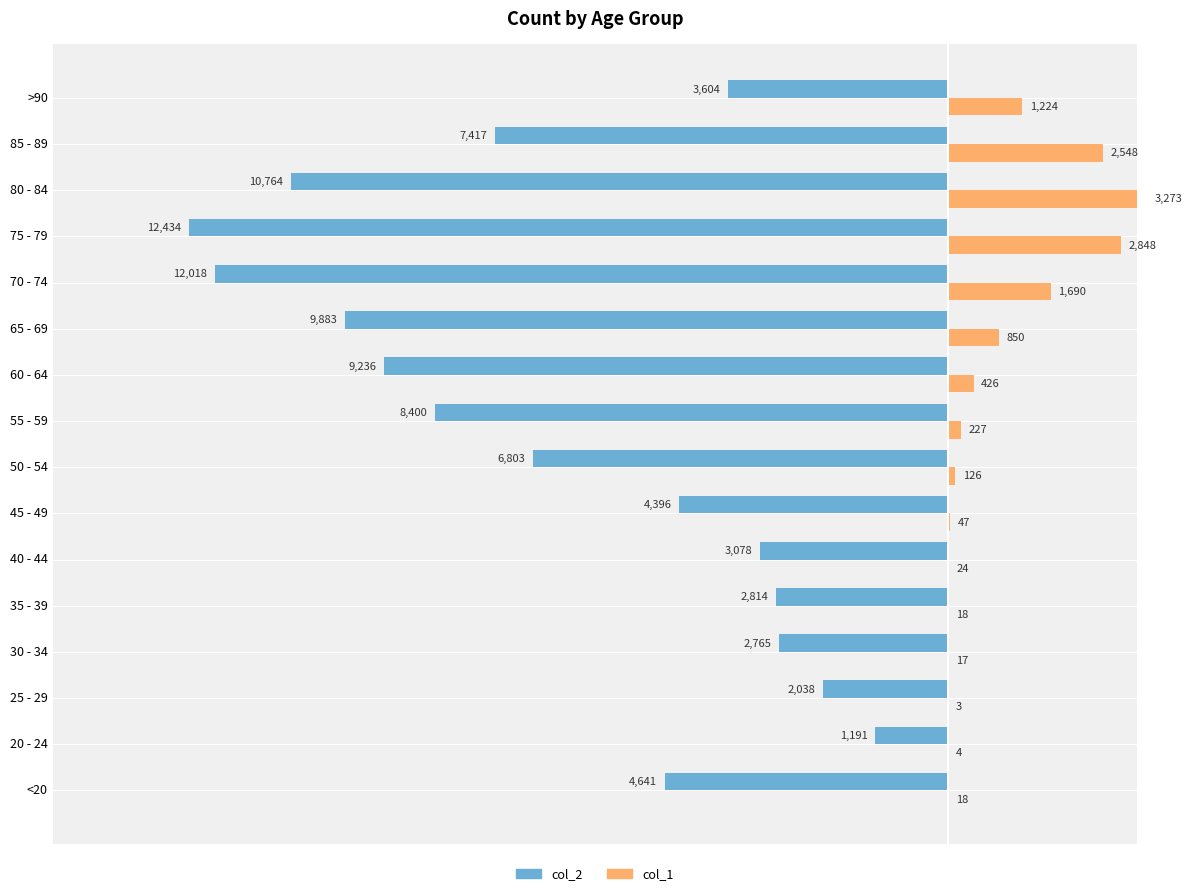

The value of col_2 at 55 - 59 is -13703. True or false?

False